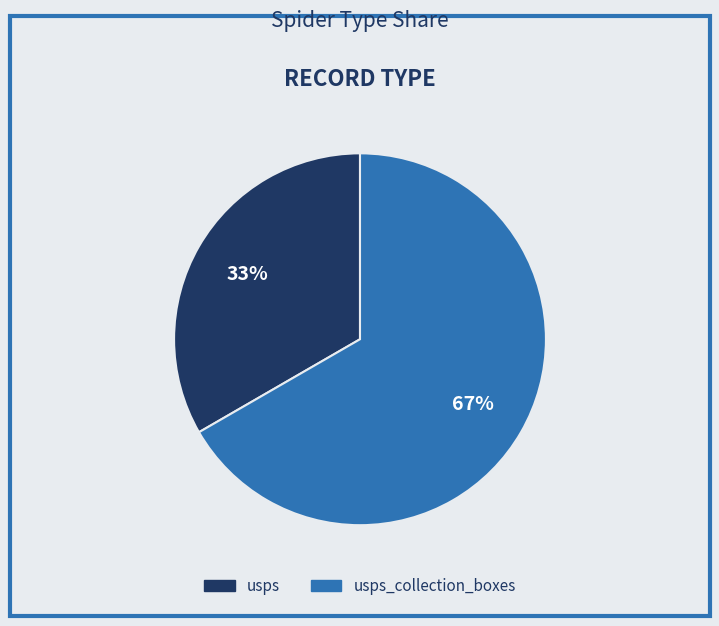

What is the smallest slice in the pie chart?

usps